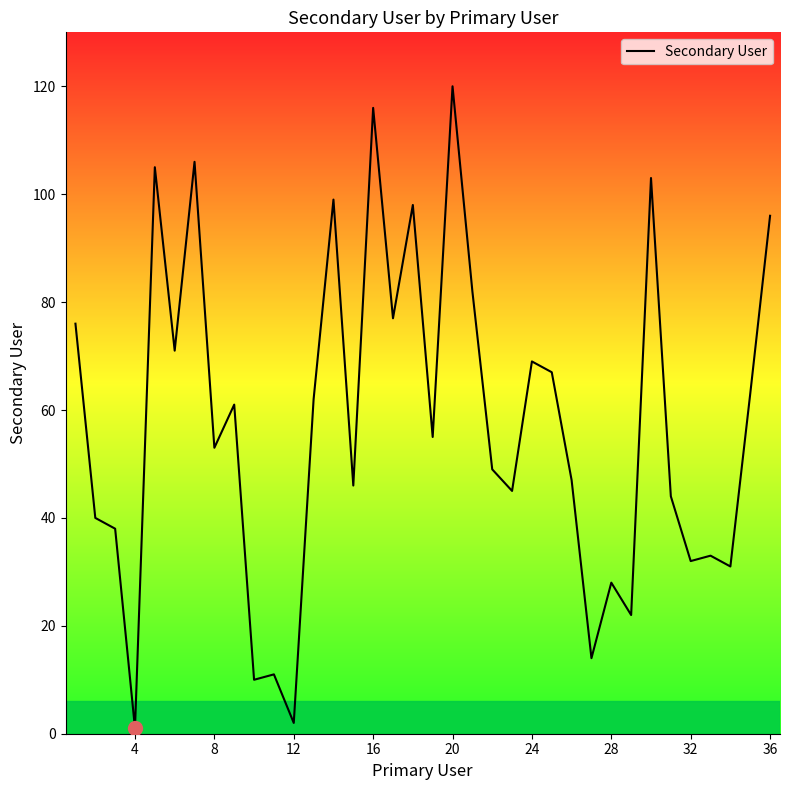

What is the greatest value displayed?

120